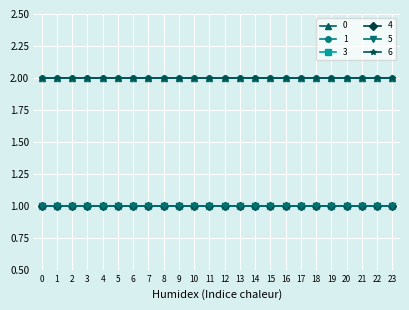

Reading left to right, extract all data points from this chart.

0: 2	2	2	2	2	2	2	2	2	2	2	2	2	2	2	2	2	2	2	2	2	2	2	2
1: 2	2	2	2	2	2	2	2	2	2	2	2	2	2	2	2	2	2	2	2	2	2	2	2
3: 1	1	1	1	1	1	1	1	1	1	1	1	1	1	1	1	1	1	1	1	1	1	1	1
4: 1	1	1	1	1	1	1	1	1	1	1	1	1	1	1	1	1	1	1	1	1	1	1	1
5: 1	1	1	1	1	1	1	1	1	1	1	1	1	1	1	1	1	1	1	1	1	1	1	1
6: 2	2	2	2	2	2	2	2	2	2	2	2	2	2	2	2	2	2	2	2	2	2	2	2